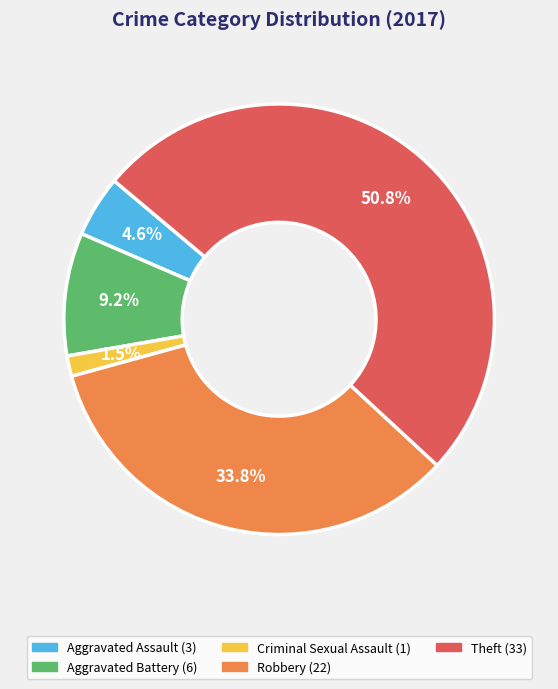

Is there a majority slice in this chart?

Yes